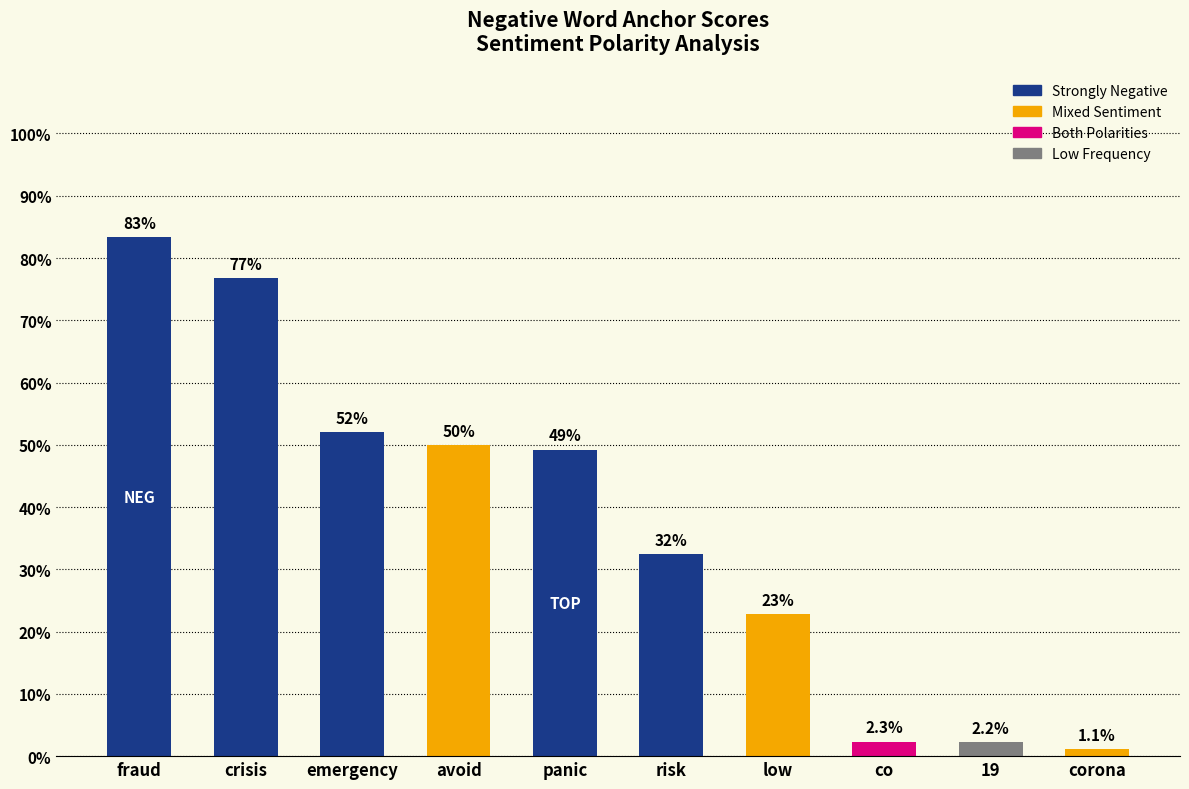

What is the sum of all values?

3.7